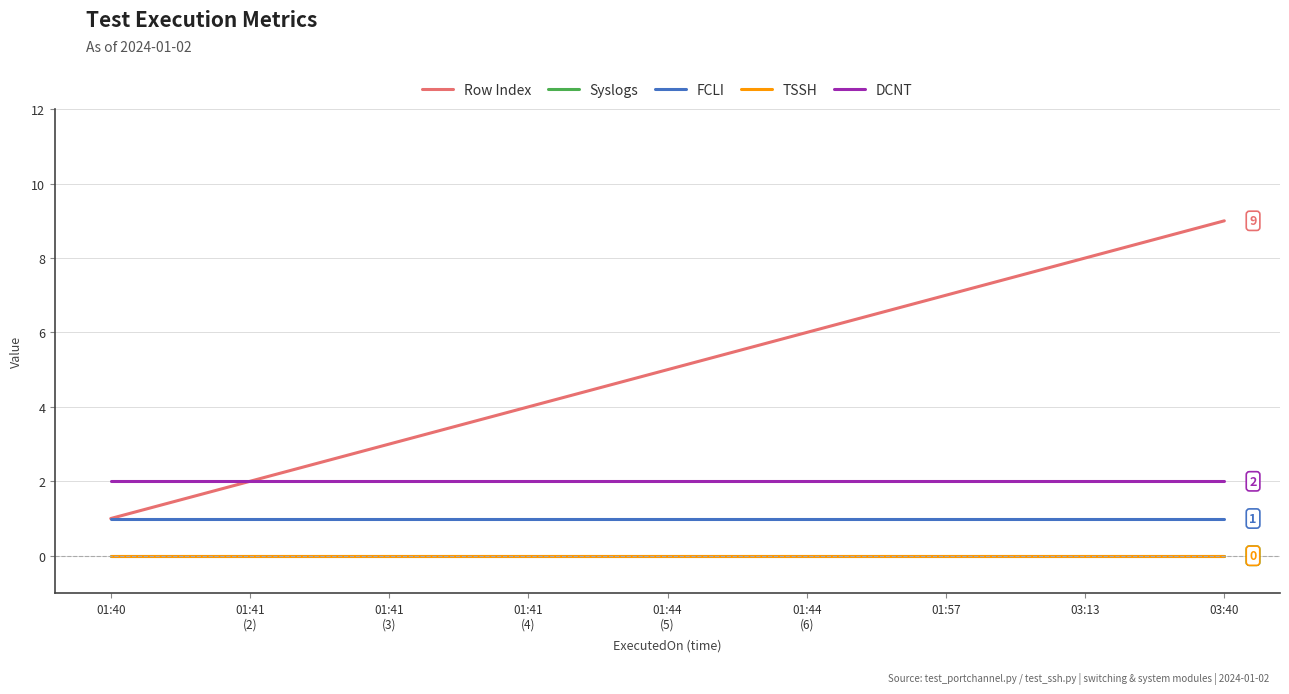

The DCNT series shows 4 at 01:44
(5). True or false?

False